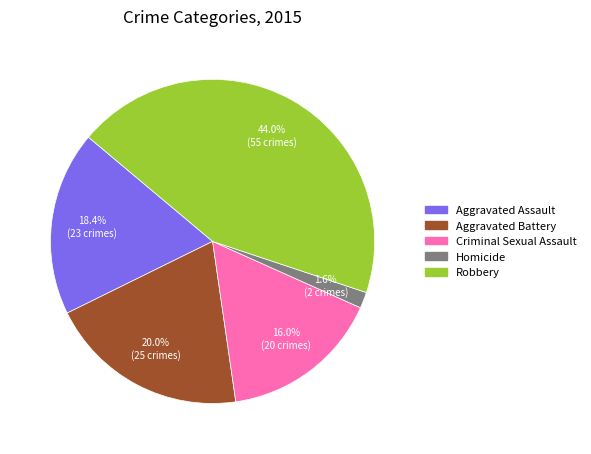

What percentage is the Criminal Sexual Assault slice, to the nearest percent?

16%